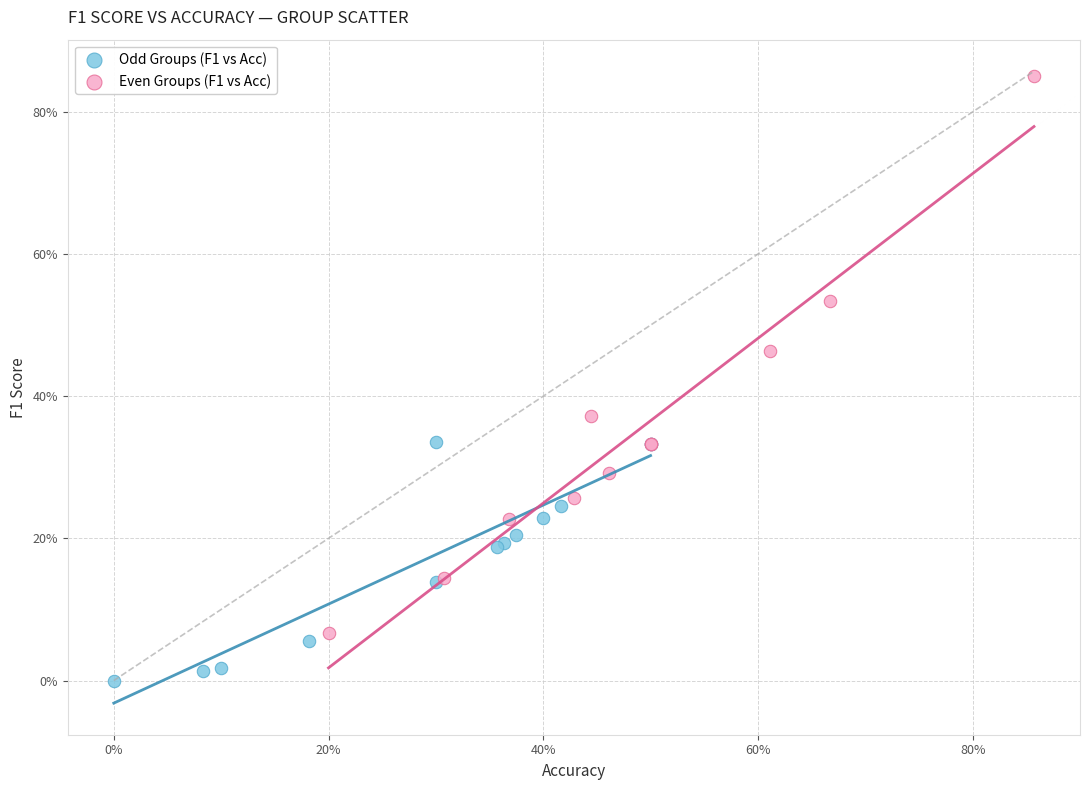

What are all the series names shown in the legend?

Odd Groups (F1 vs Acc), Even Groups (F1 vs Acc)